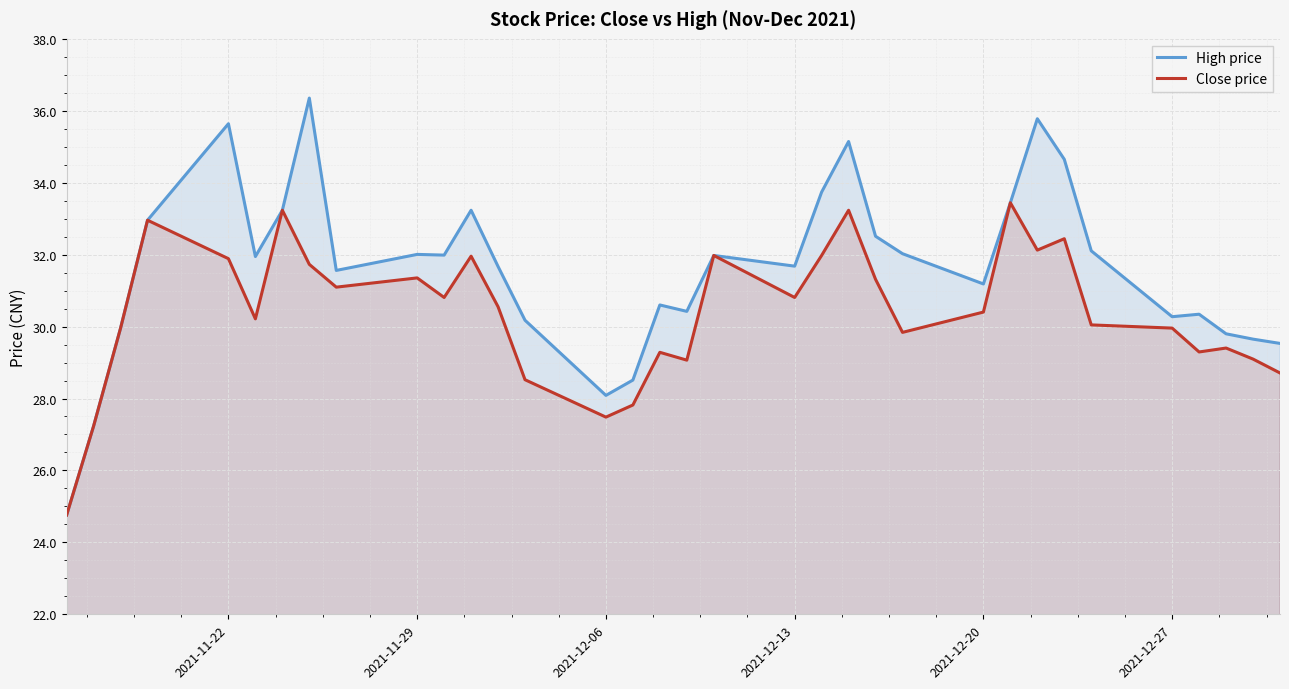

True or false: High price and Close price cross at least once.

False